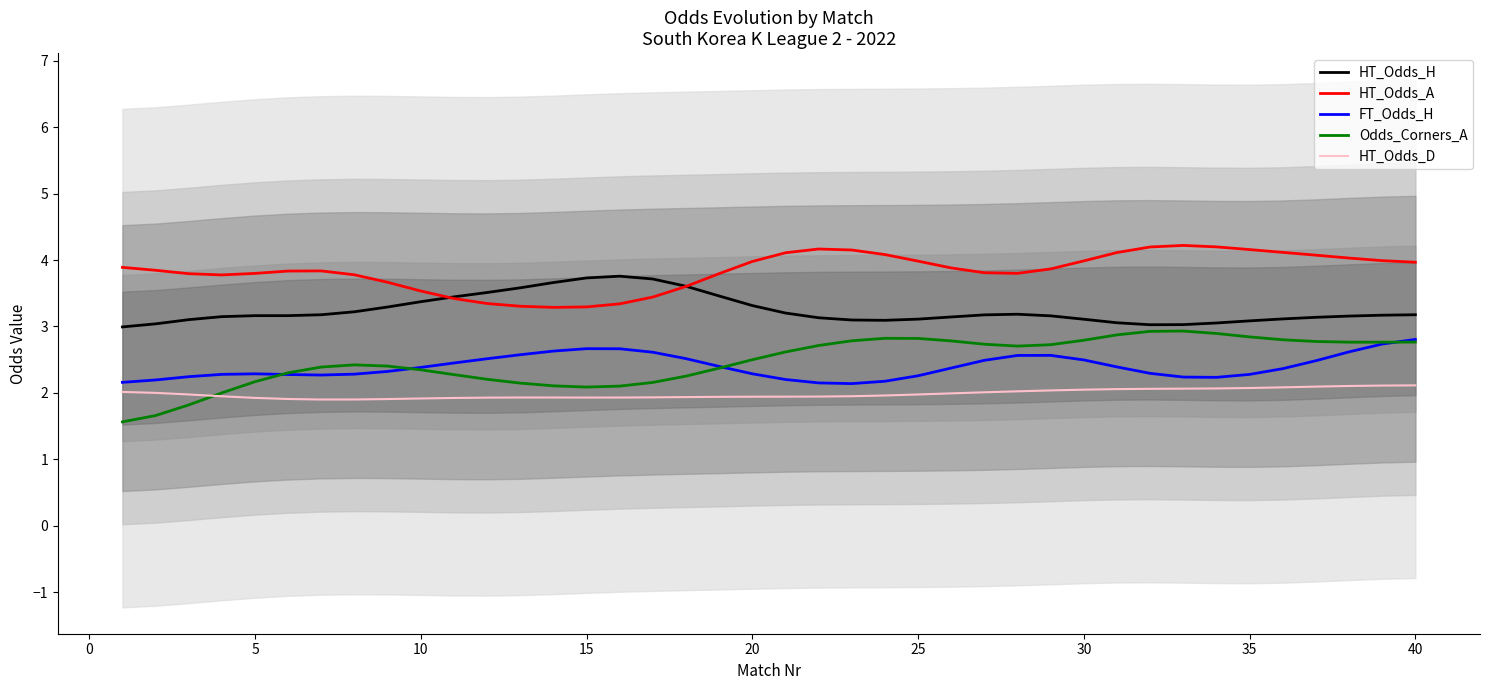

Which series has the largest range (max minus min)?

Odds_Corners_A